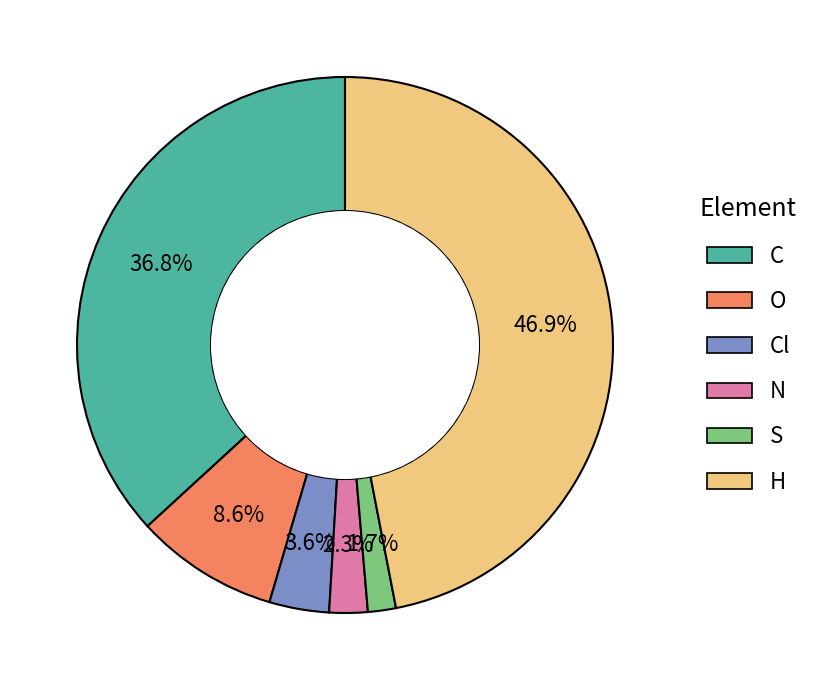

Does any single category account for the majority?

No